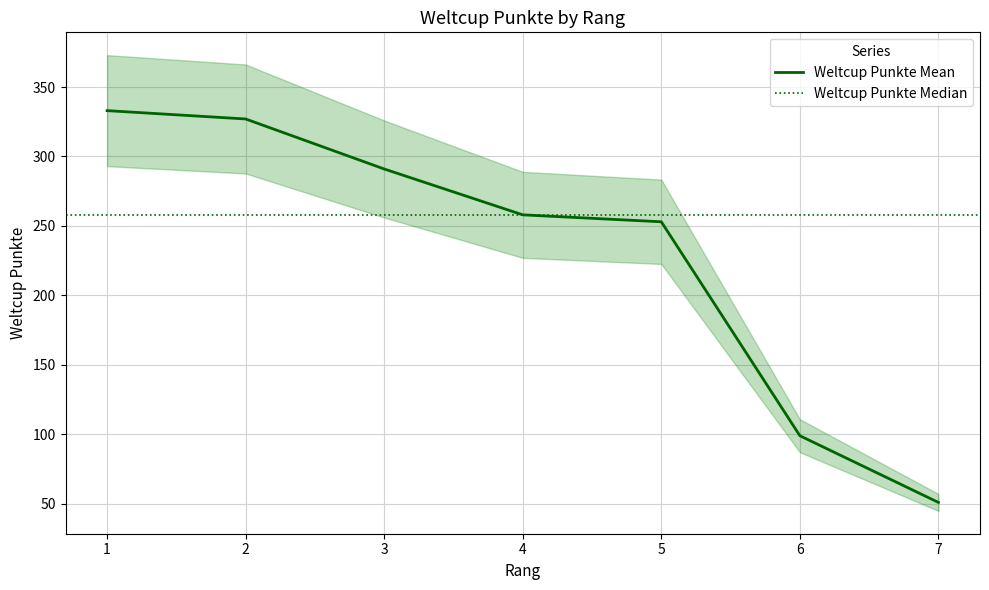

How many categories are shown in the chart?

7